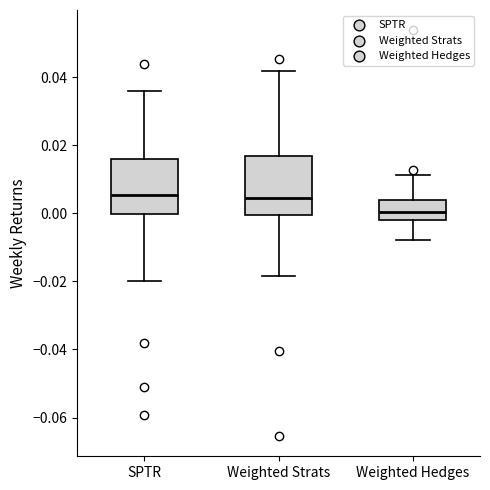

Where does the median line of the box for SPTR sit on the y-axis? The values are not printed on the chart, so give them approximately, as read against the axis.

0.006